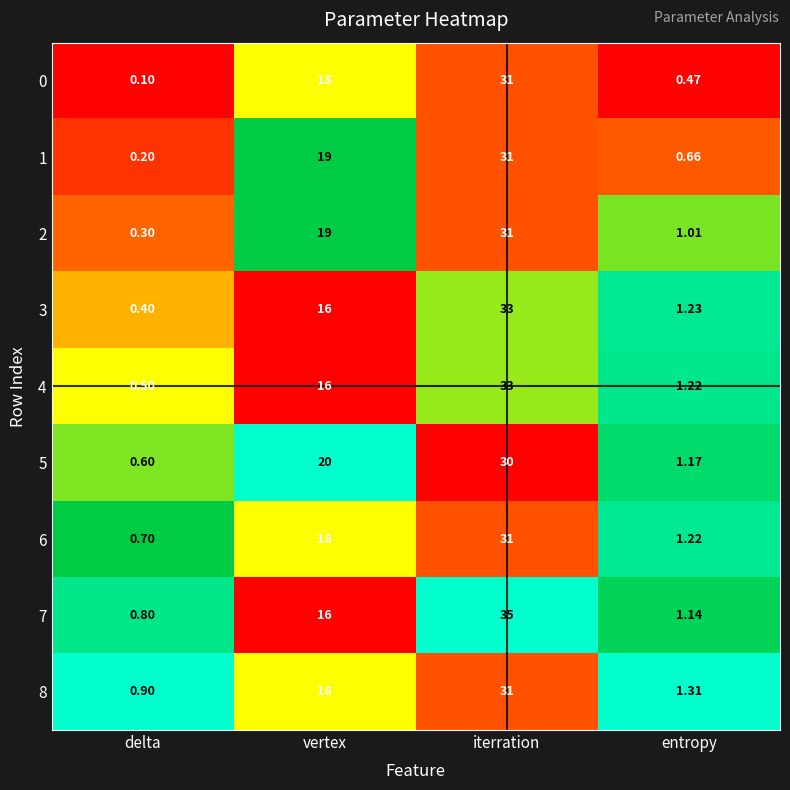

Which label corresponds to the smallest value in the chart?

delta